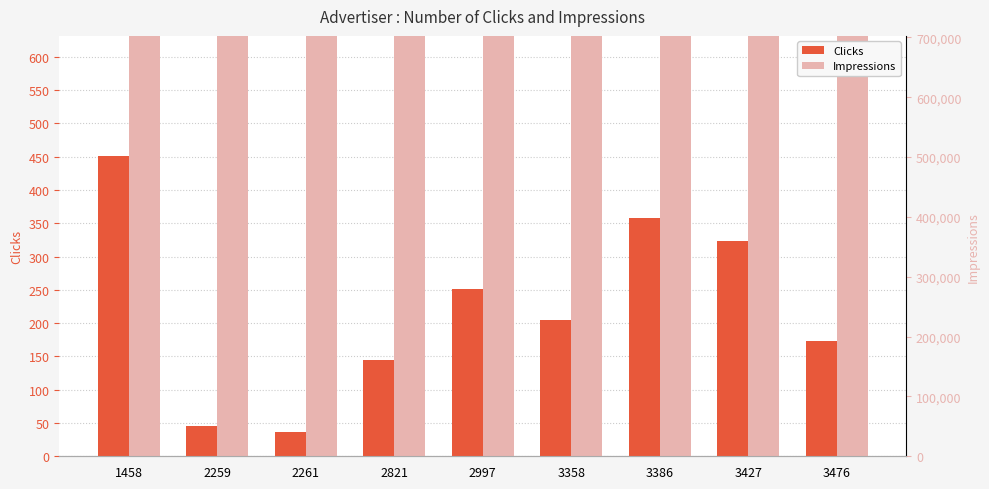

Are the bars horizontal?

No